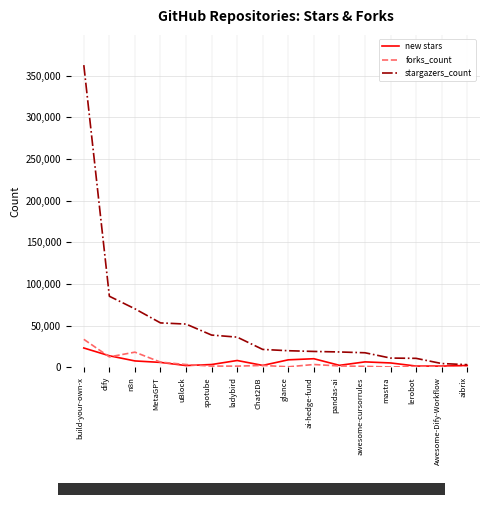

Rank the series by their maximum value, from lowest to highest.

new stars, forks_count, stargazers_count